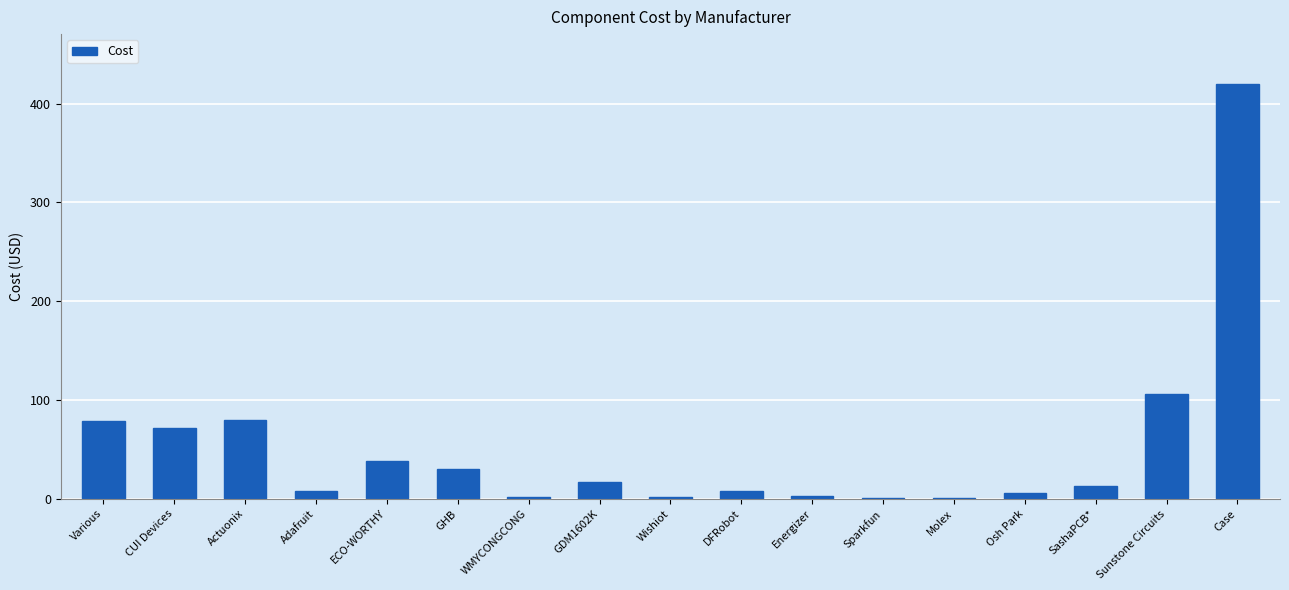

The value at Case is 609.3. True or false?

False